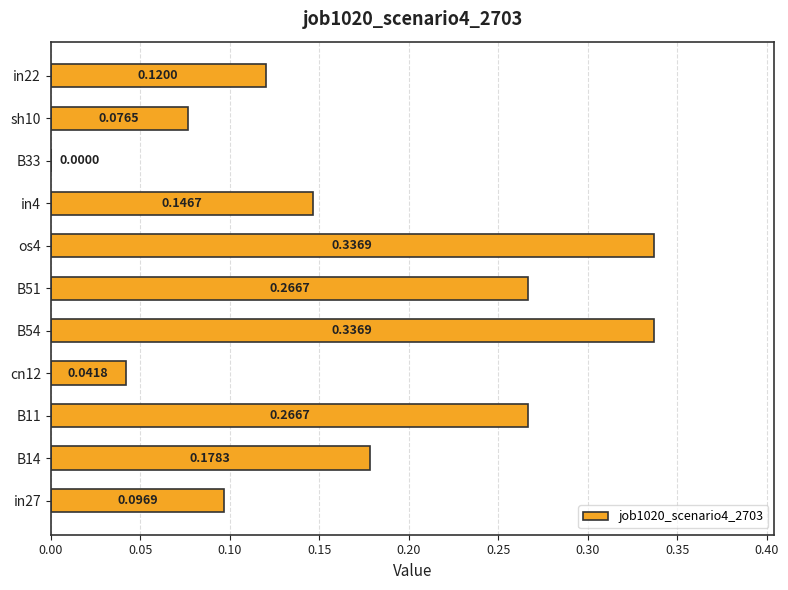

What is the sum of the values at B11 and B54?

0.6